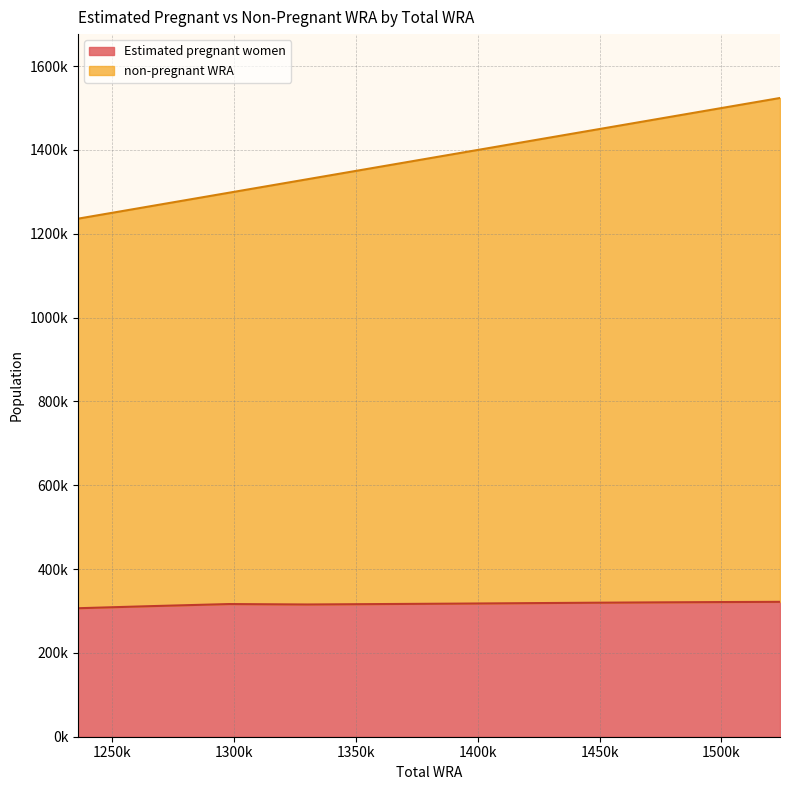

At 1330000, list the series in order from largest to smallest.

non-pregnant WRA, Estimated pregnant women